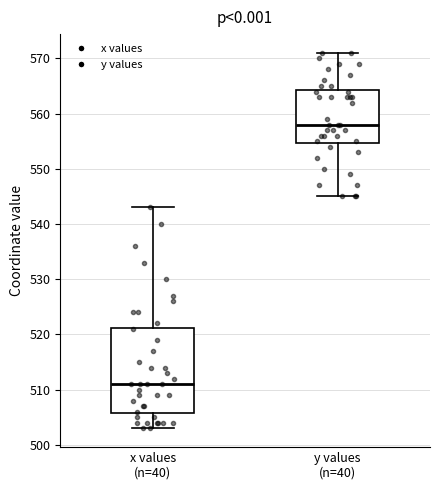

Comparing the boxes themselves (not the whiskers), which one is the tallest?

x values (n=40)